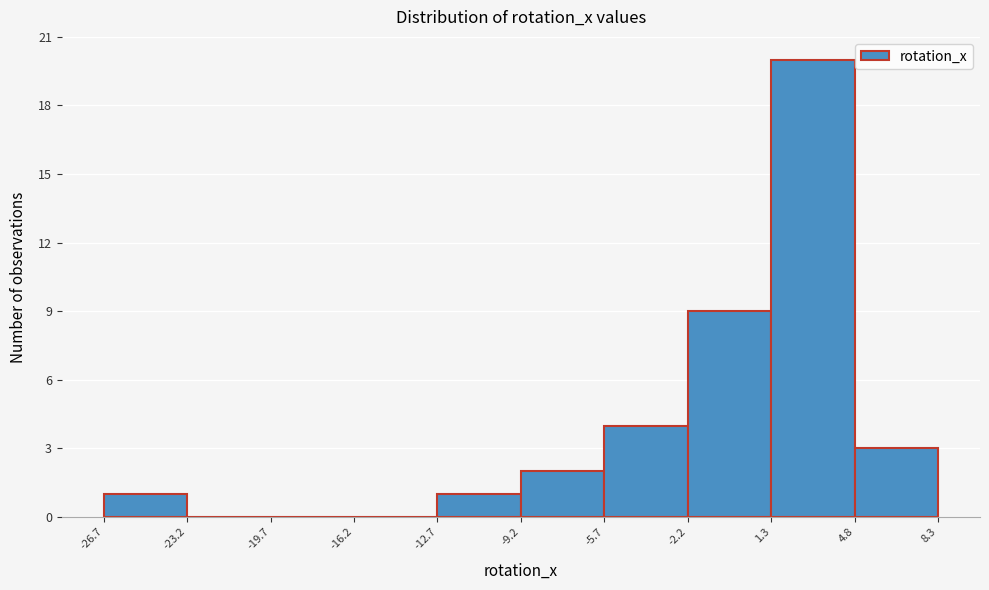

Which range on the x-axis has the tallest bar?

1.3 to 4.8